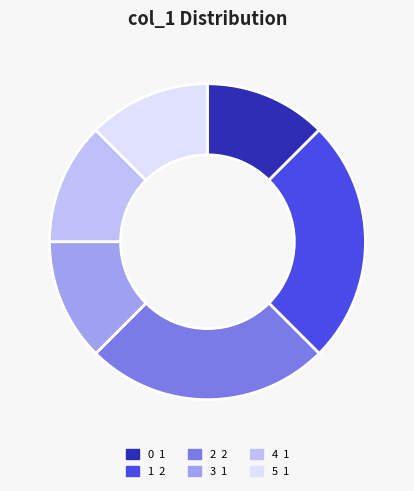

Is the sum of 2 and 0 greater than half?

No